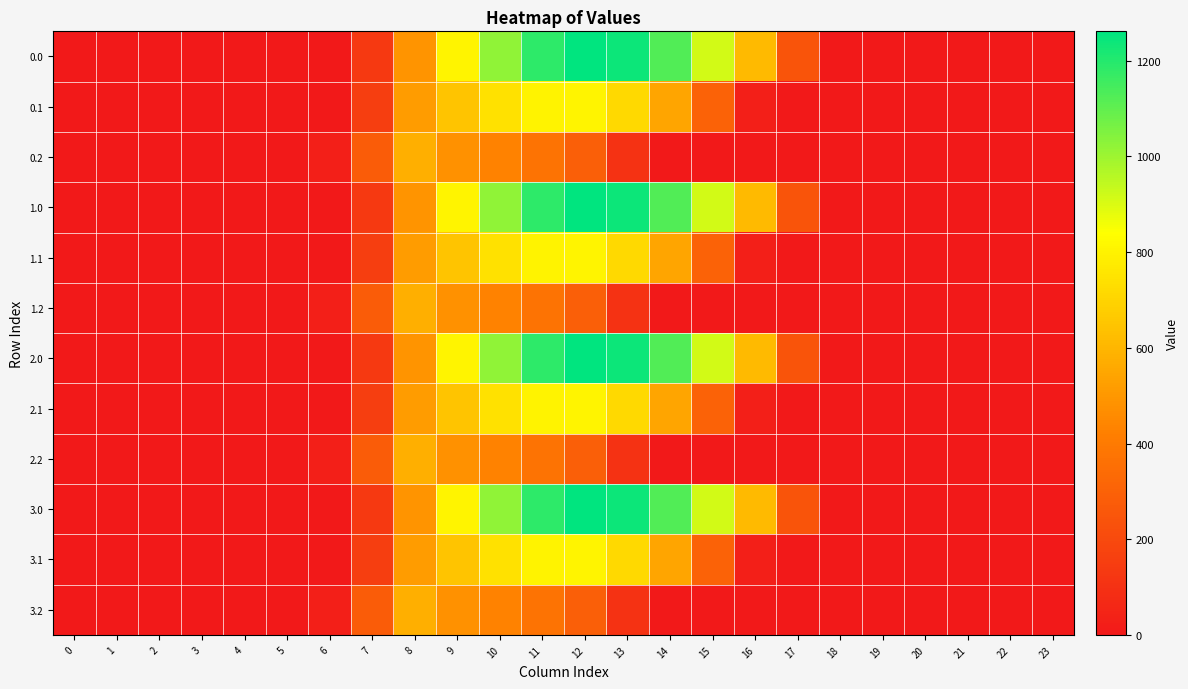

Rank the series by their maximum value, from highest to lowest.

0.0, 1.0, 2.0, 3.0, 0.1, 1.1, 2.1, 3.1, 0.2, 1.2, 2.2, 3.2